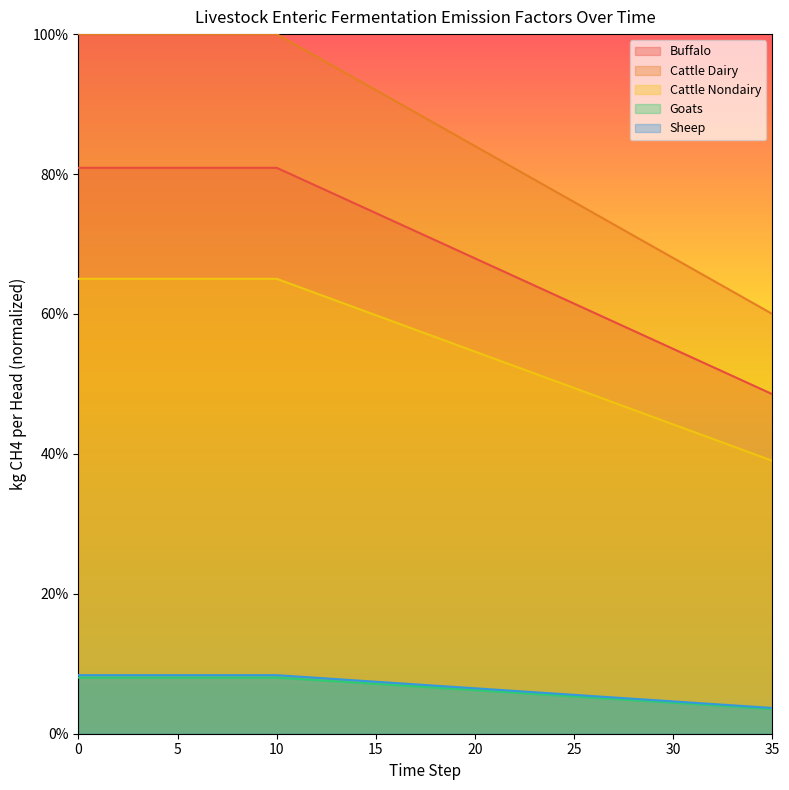

Between 10 and 13, which series saw the biggest shift?

ef_lvst_entferm_buffalo_kg_ch4_head